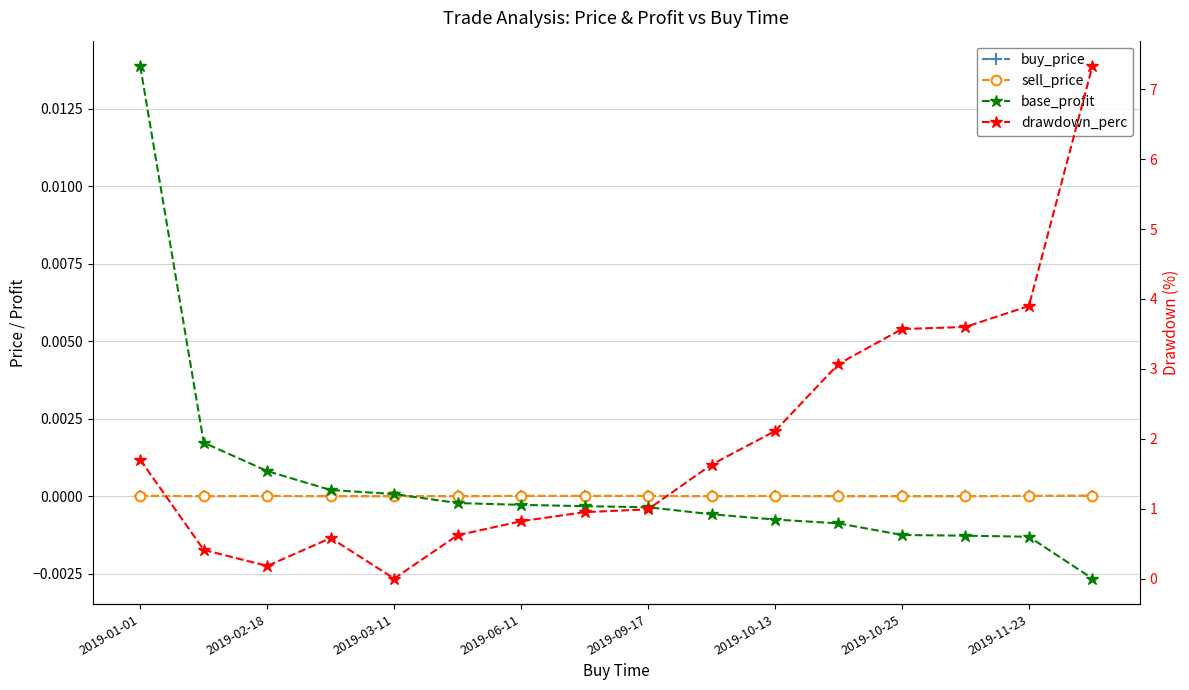

Count the sell_price values in the range 0 to 1.

16